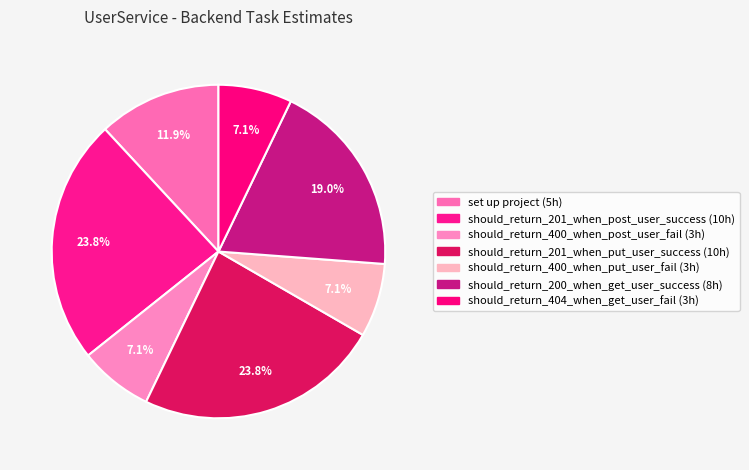

How many slices are in this pie chart?

7